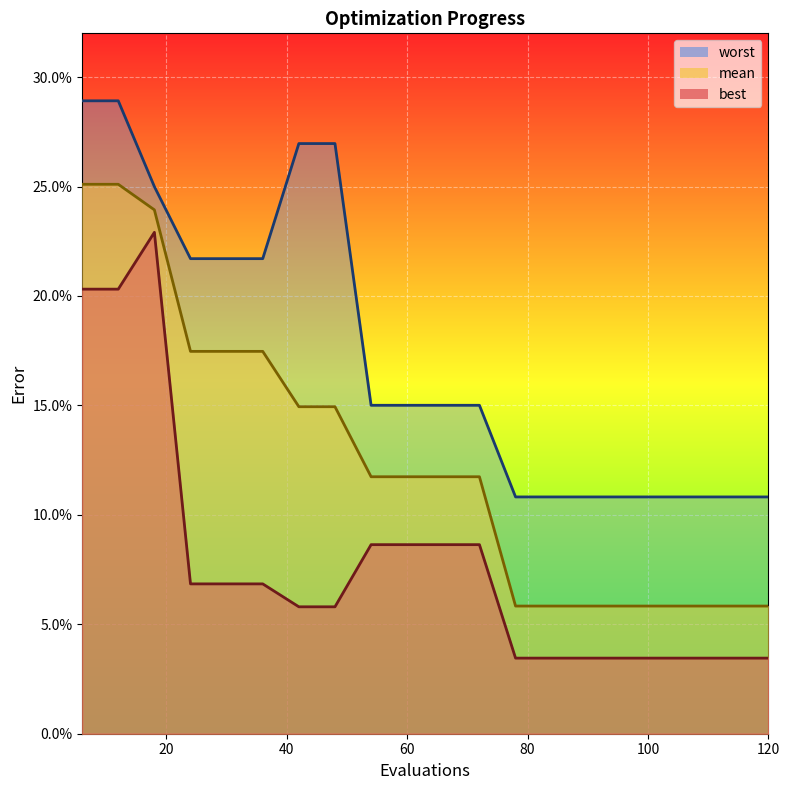

What is the value of the worst point at the 3rd from the left?

0.2